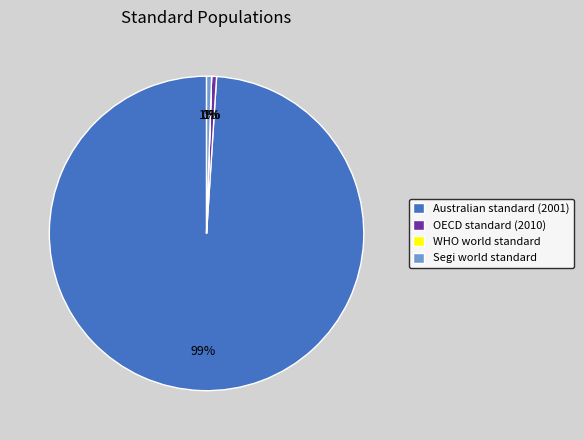

To the nearest percent, what is the average slice percentage?

25%